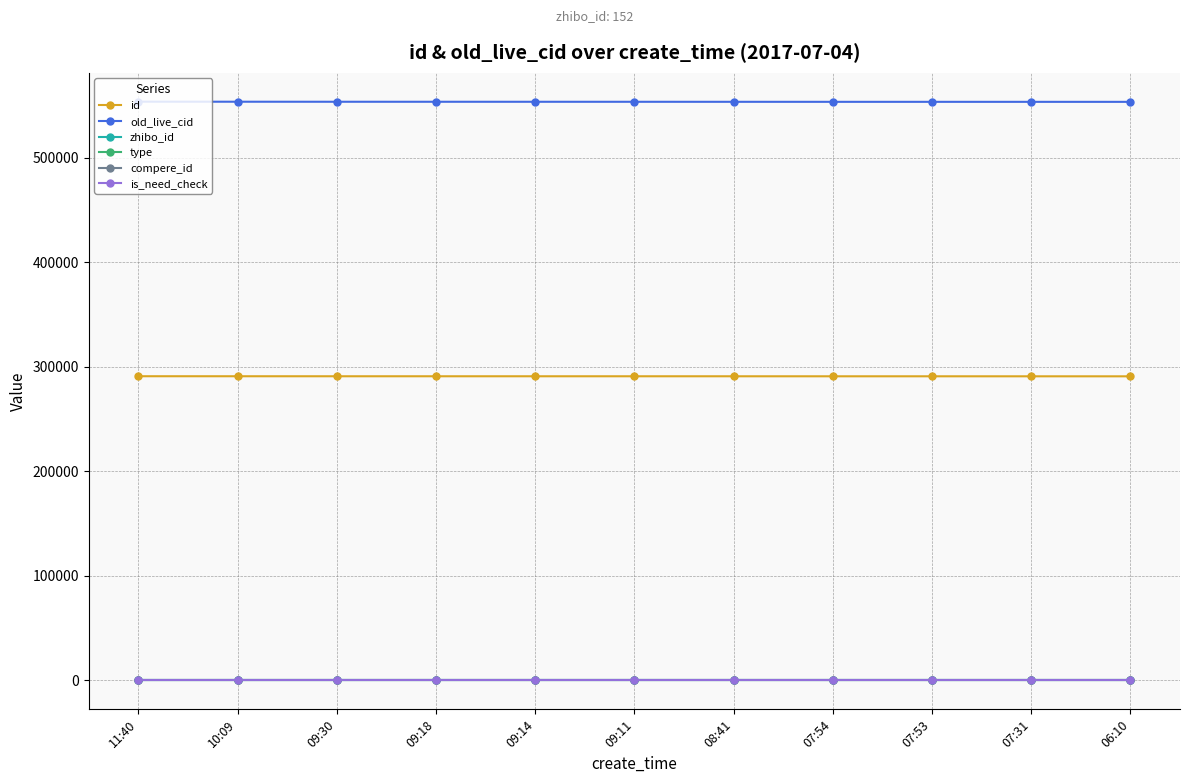

Between 09:11 and 11:40, which is larger?

11:40